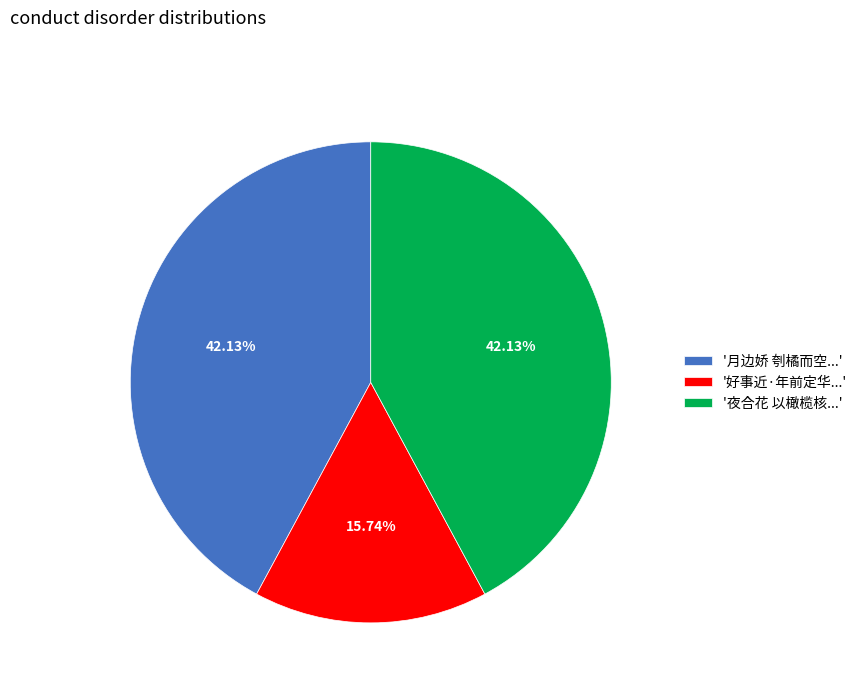

Combined, do '月边娇 刳橘而空...' and '好事近·年前定华...' account for over 50%?

Yes